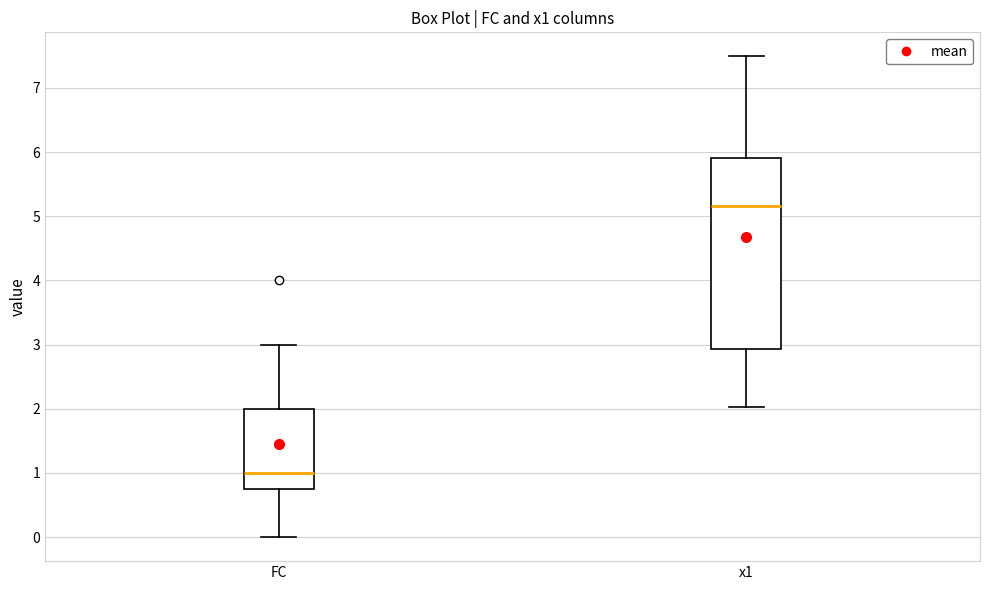

Which box is the tallest, from its lower edge to its upper edge?

x1